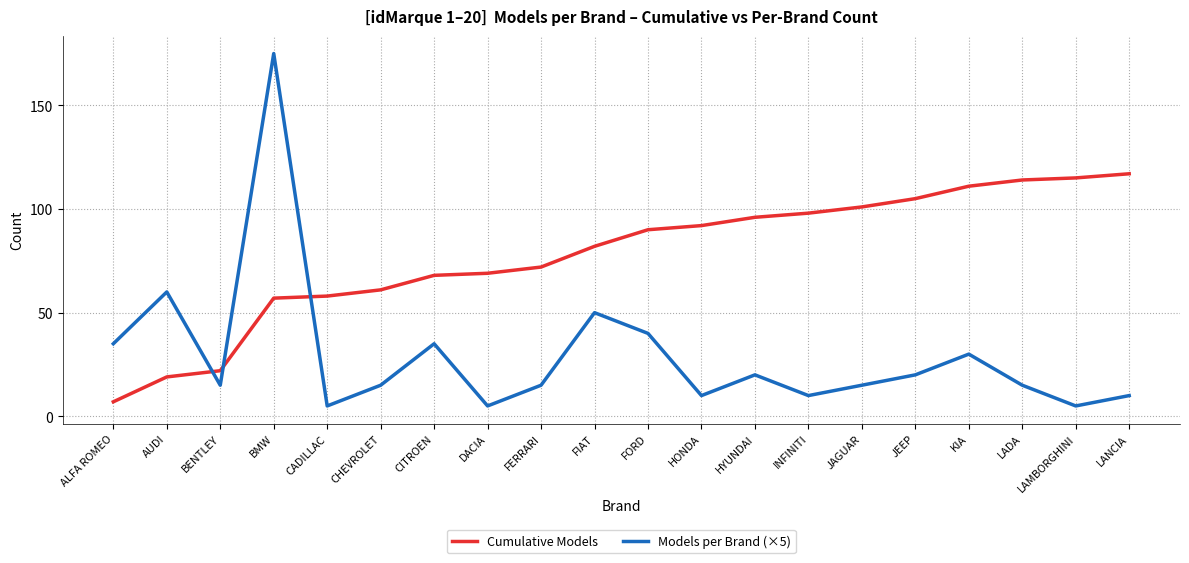

At INFINITI, list the series in order from largest to smallest.

Cumulative Models, Models per Brand (×5)